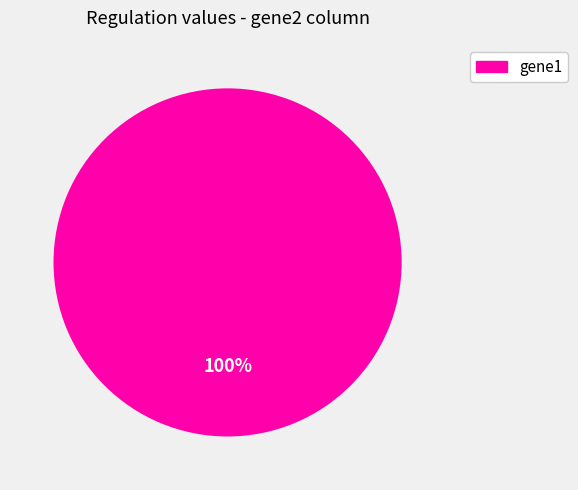

Is there any slice that represents more than half of the pie?

Yes